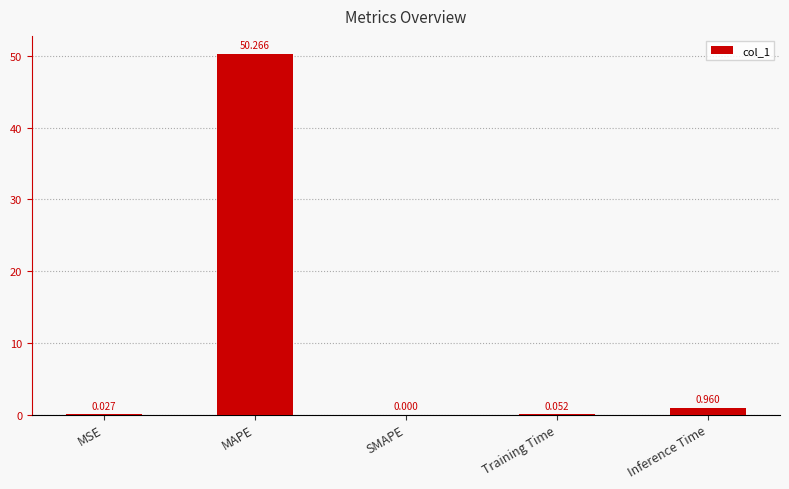

Which label corresponds to the largest value in the chart?

MAPE